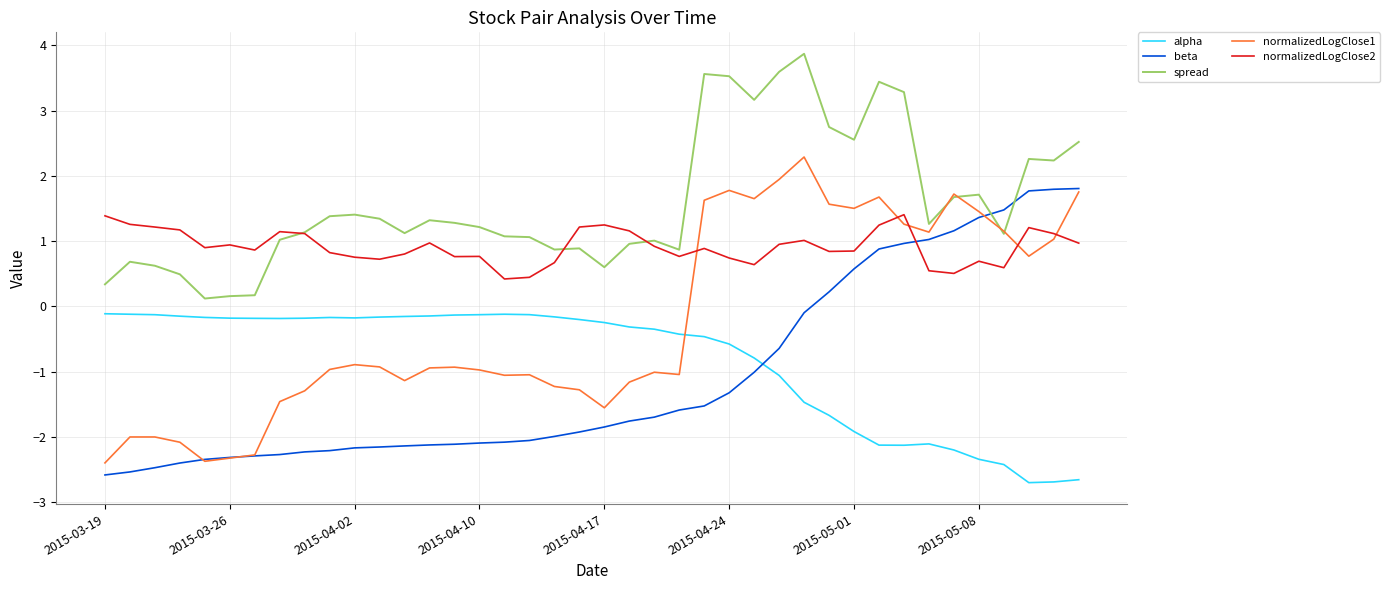

List the series in order of their peak value, highest first.

spread, normalizedLogClose1, beta, normalizedLogClose2, alpha